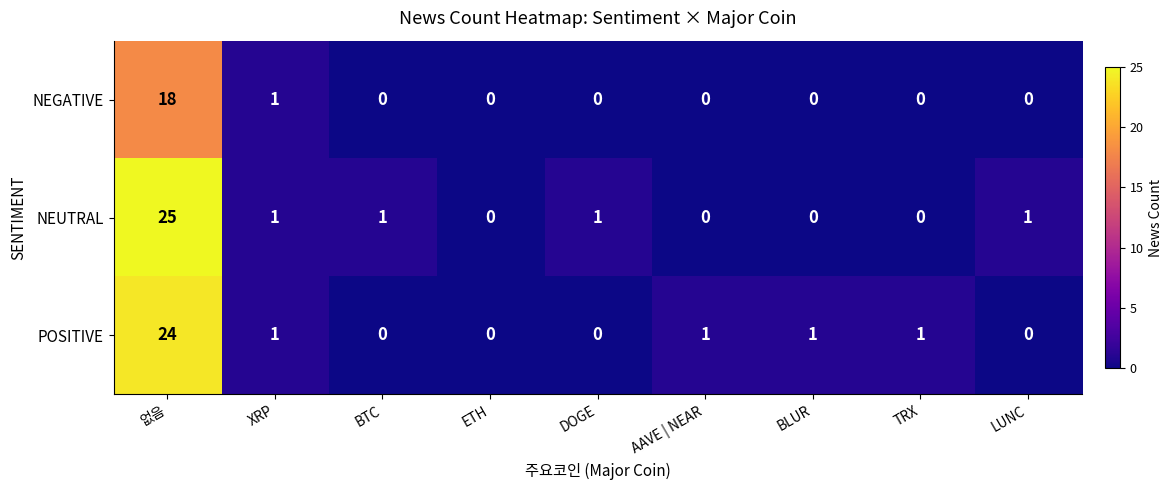

The value of NEGATIVE at BLUR is 0. True or false?

True